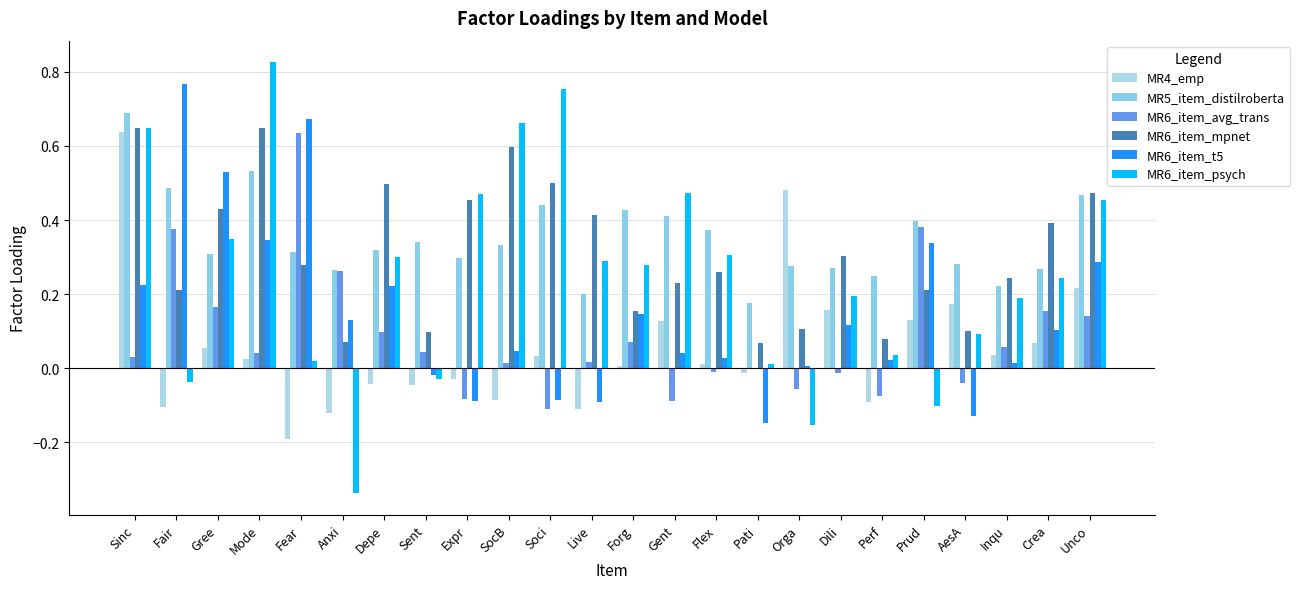

Where is MR6_item_psych nearest to the value 0?

Pati